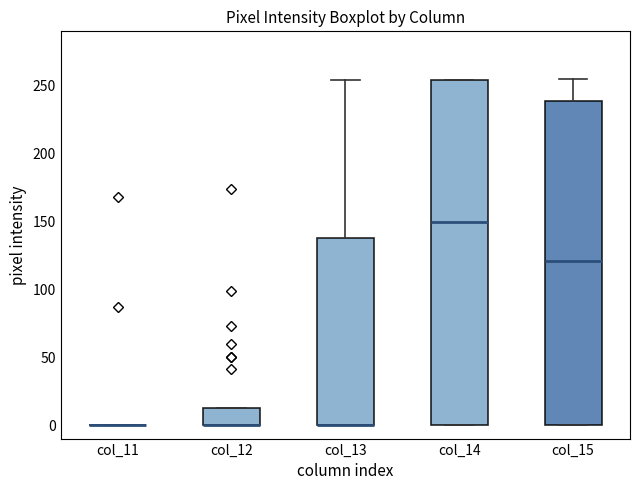

Which box is the tallest, from its lower edge to its upper edge?

col_14